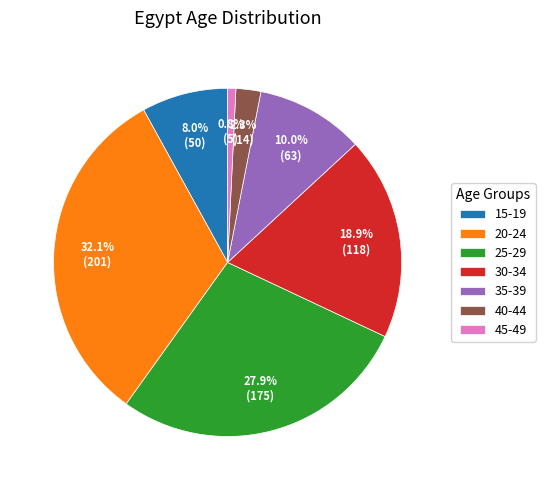

Combined, what portion of the pie is 45-49 and 25-29?

28.7%